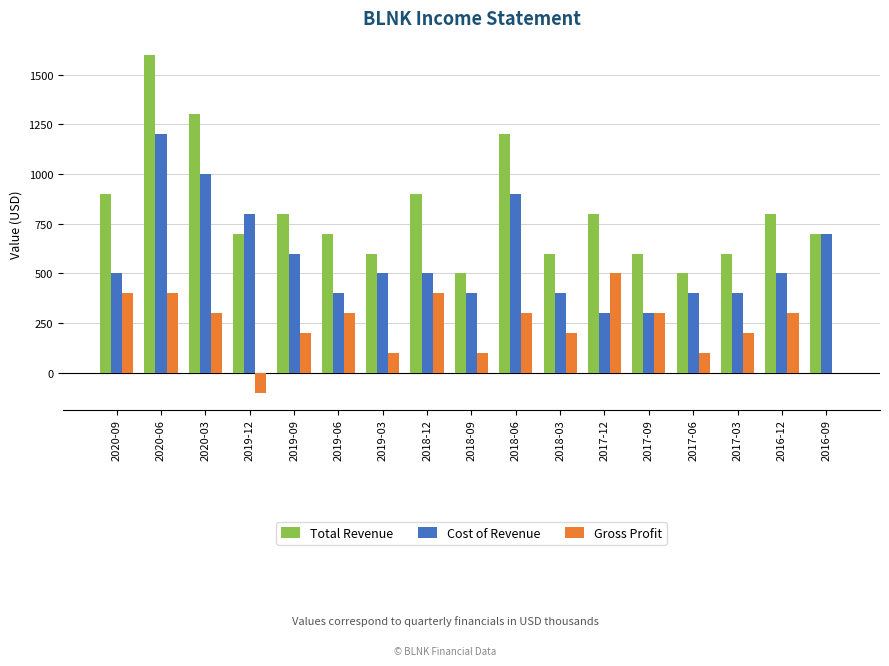

How many groups of bars are there?

17